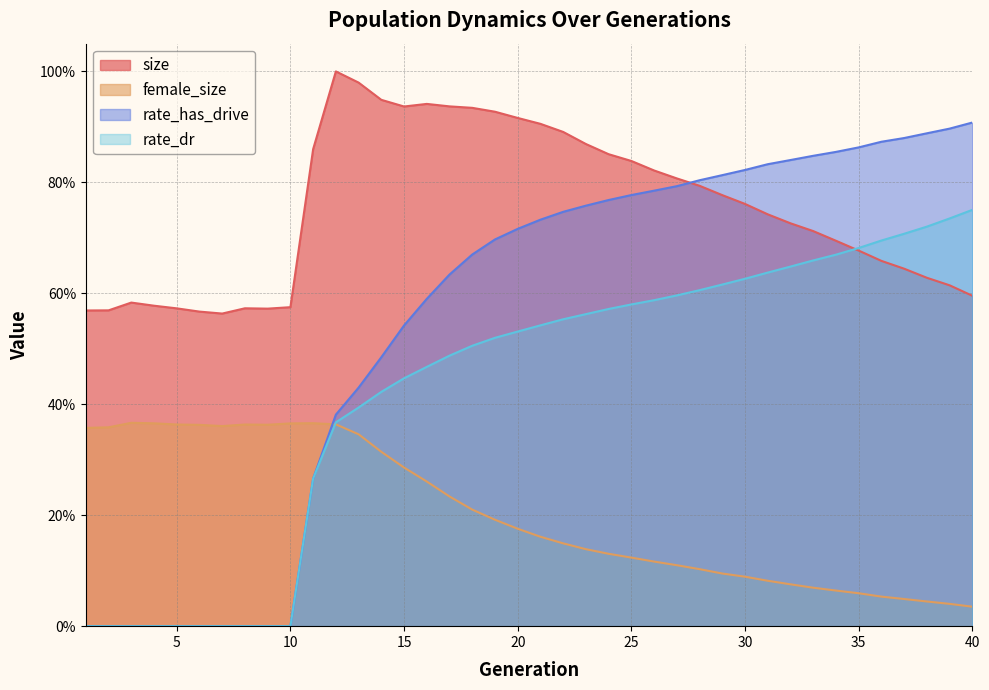

What is the sum of all rate_has_drive values?

21.9